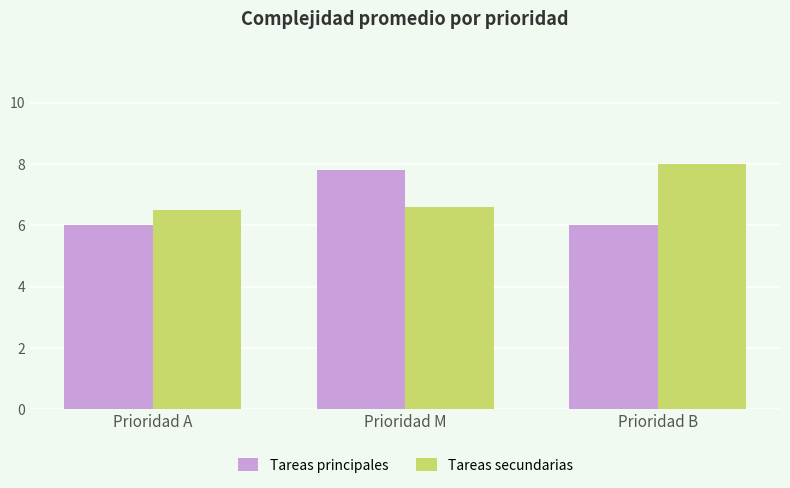

At how many categories does at least one series exceed 6?

3